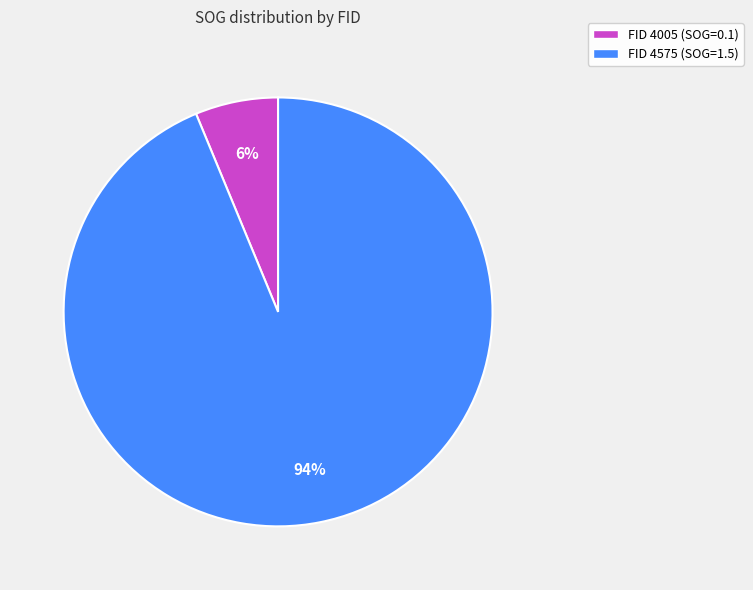

Does FID 4005 (SOG=0.1) account for over 50% of the chart?

No